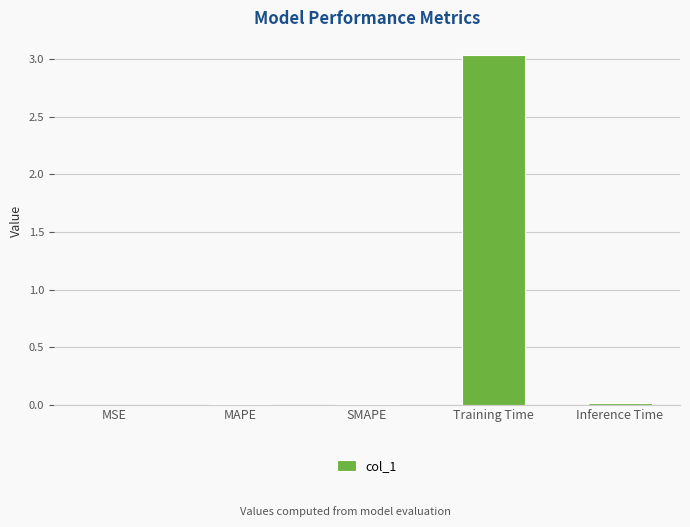

What is the sum of all values?

3.1